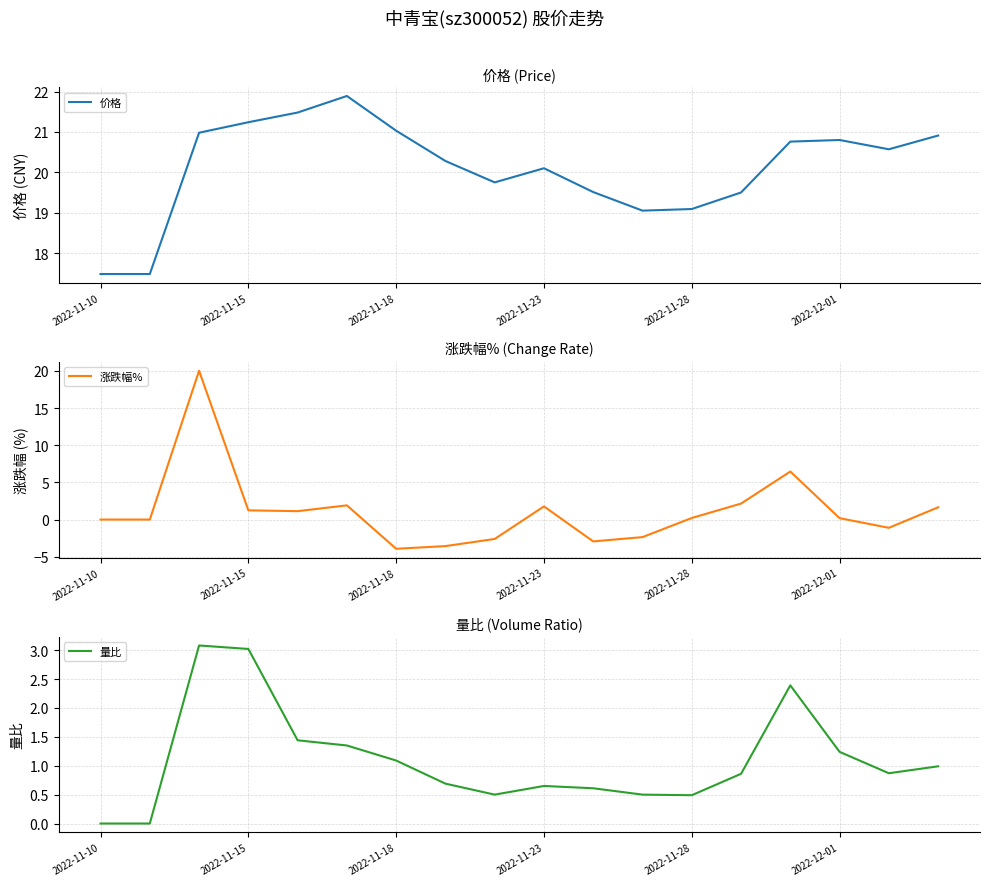

How many data points does each series have?

18